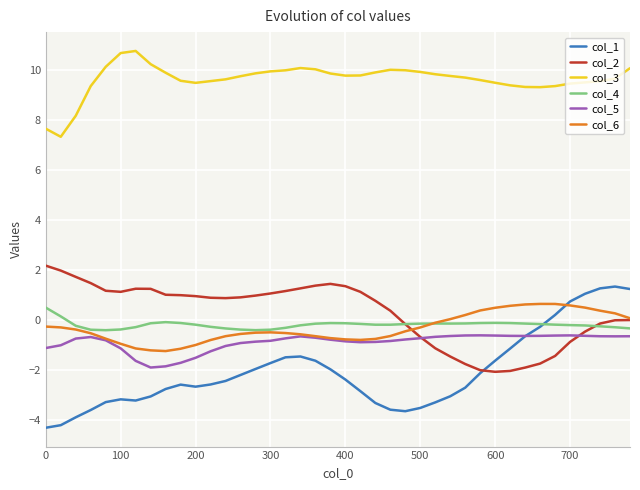

Which series has the largest range (max minus min)?

col_1